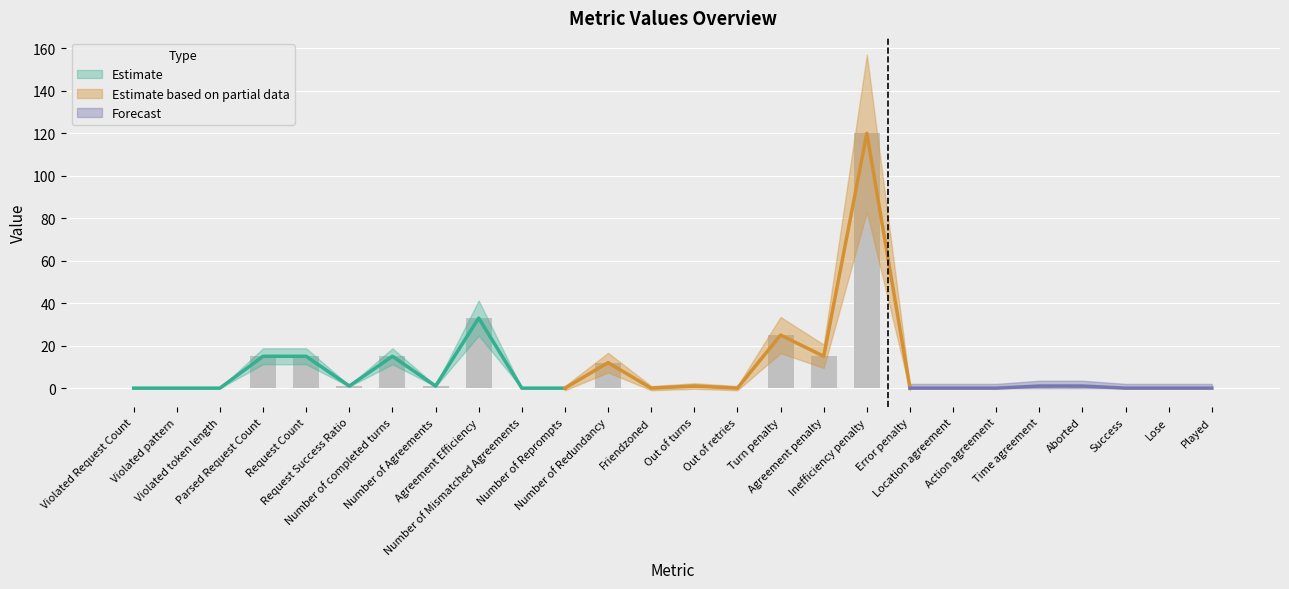

At which category does the chart reach its minimum across all series?

Violated Request Count